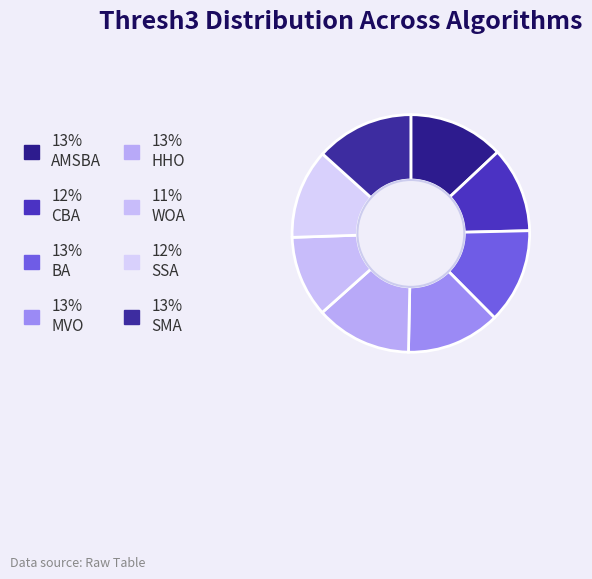

Count the number of slices in the pie.

8